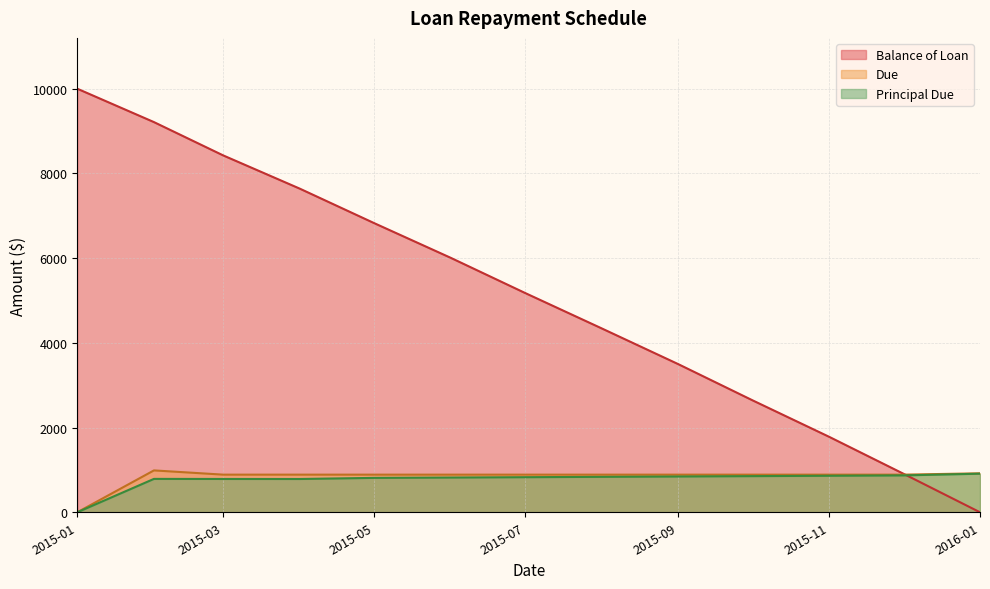

What is the spread (max minus min) of values at 2015-11?

919.8